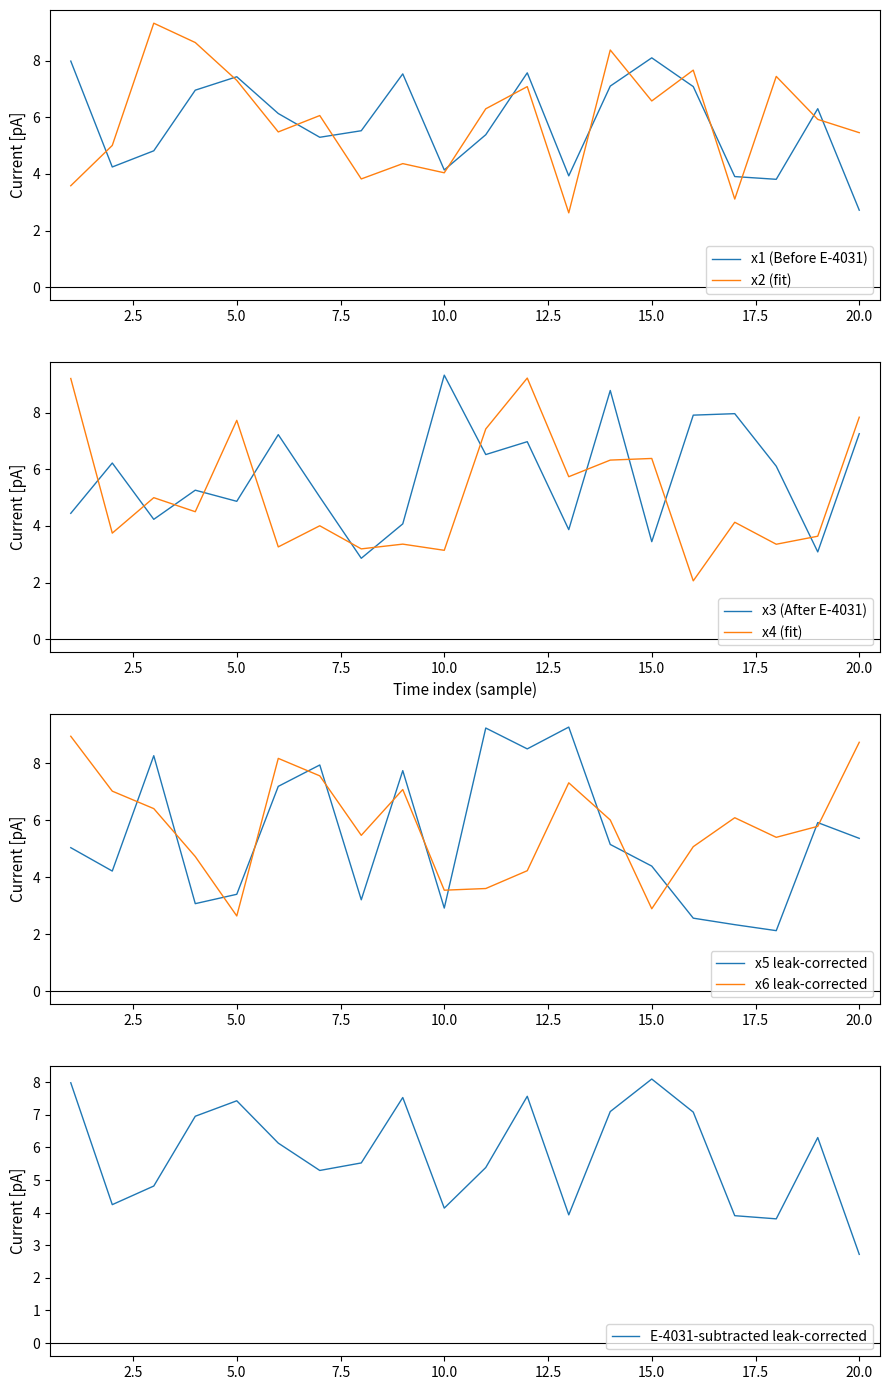

Which category has the lowest value across all series?

16